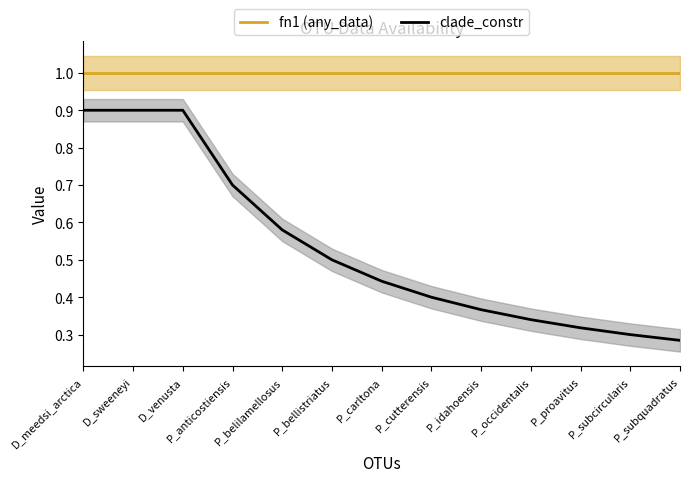

What is the total value across all series at P_subcircularis?

1.3